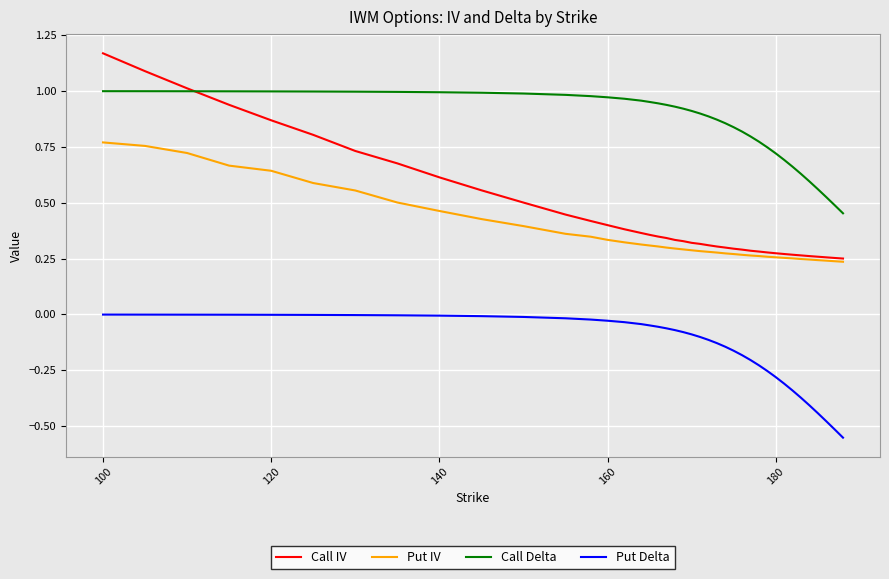

Which series has the largest range (max minus min)?

Call IV